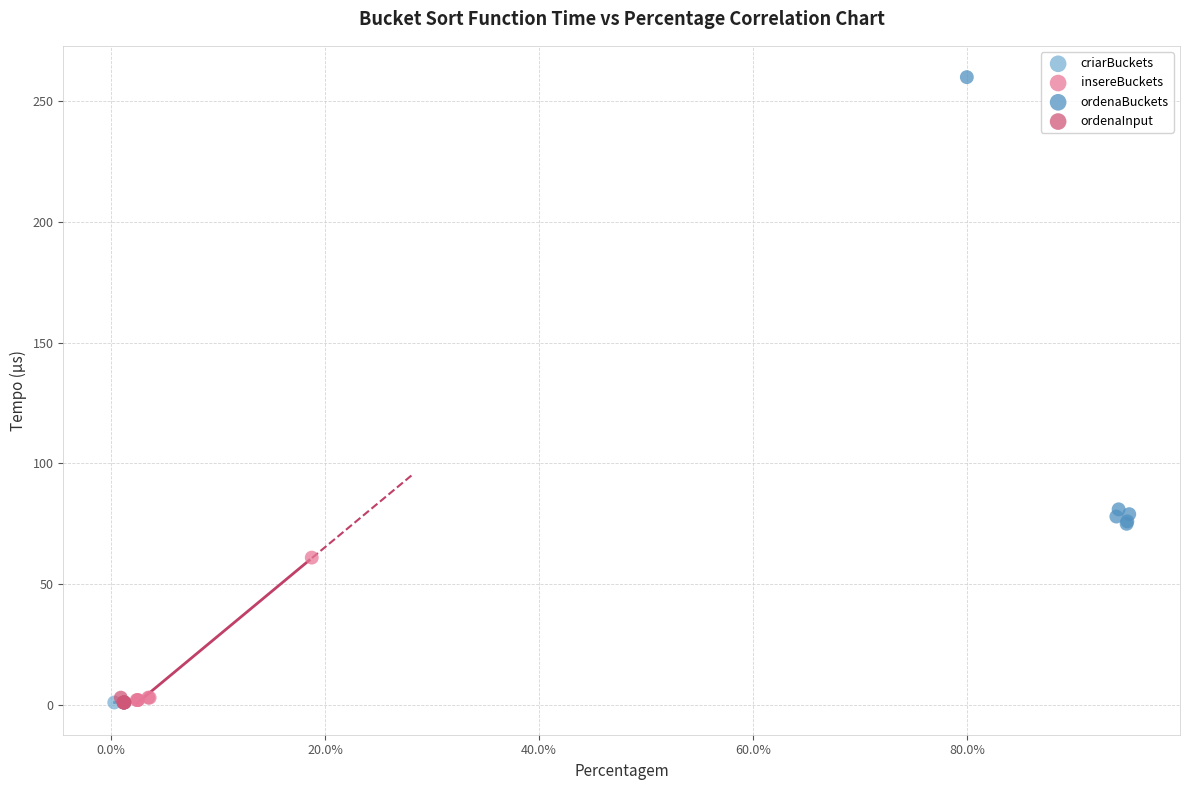

Which series reaches the maximum Y coordinate?

ordenaBuckets